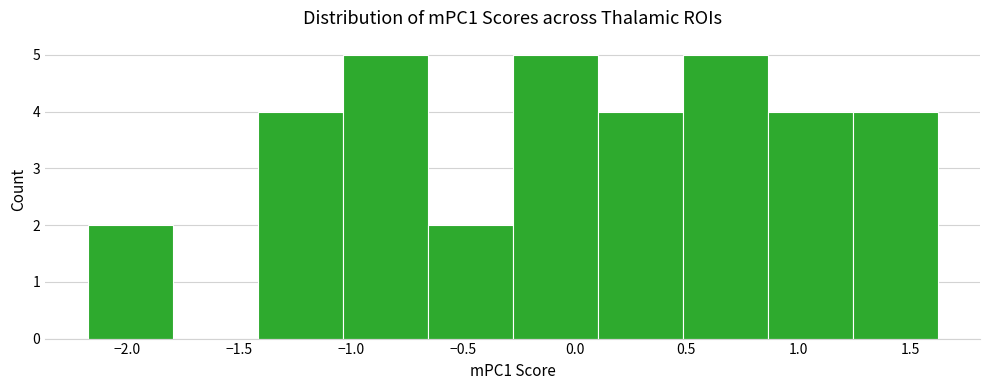

Reading left to right, list every bar in this chart as the range it spans on the x-axis followed by its height. Neither the bar edges nor the heights are printed on the chart, so give them approximately, as read against the axes.

-2.20 to -1.80: 2
-1.80 to -1.40: 0
-1.40 to -1.05: 4
-1.05 to -0.65: 5
-0.65 to -0.30: 2
-0.30 to 0.10: 5
0.10 to 0.50: 4
0.50 to 0.85: 5
0.85 to 1.25: 4
1.25 to 1.60: 4